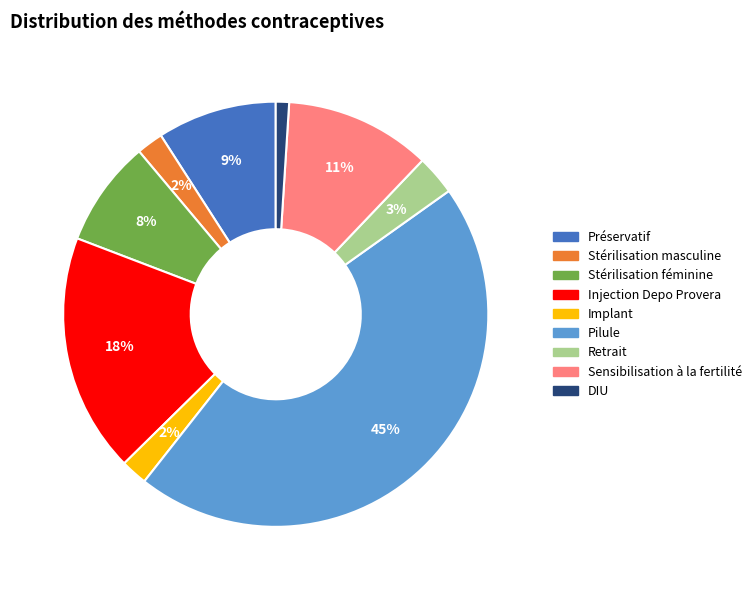

What percentage is the Implant slice, to the nearest percent?

2%